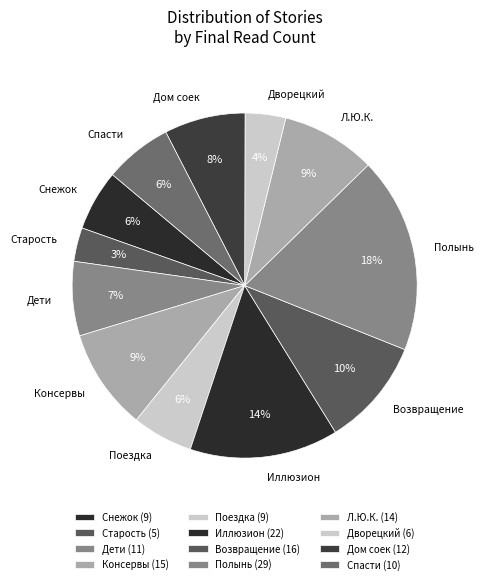

Is there any slice that represents more than half of the pie?

No